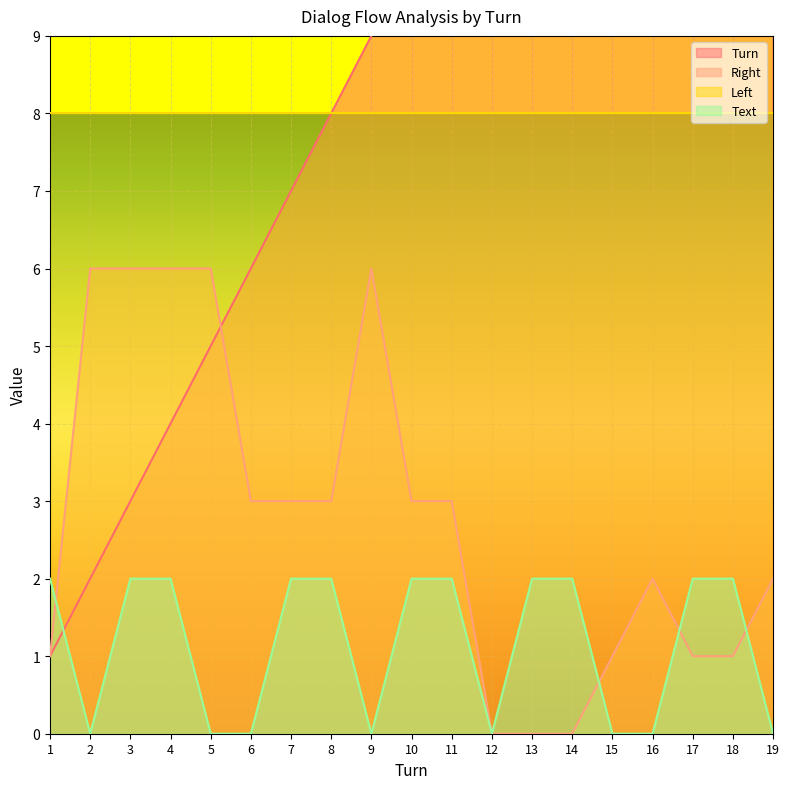

True or false: Right has a value of 4 at 6.

False